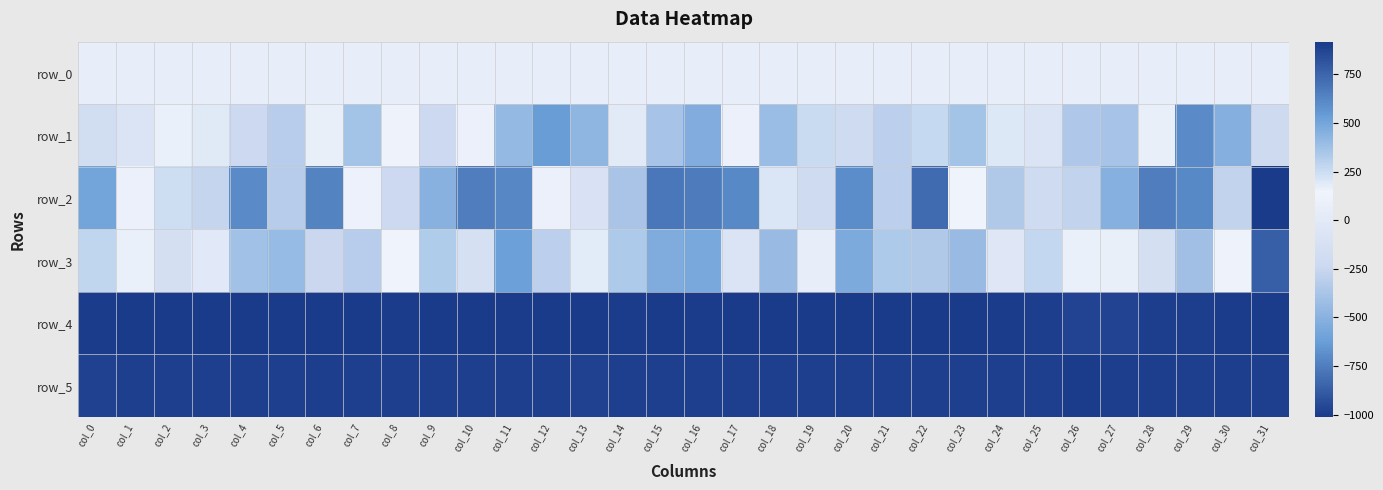

What is the difference between the second highest and minimum values in the row_2 series?

1671.0